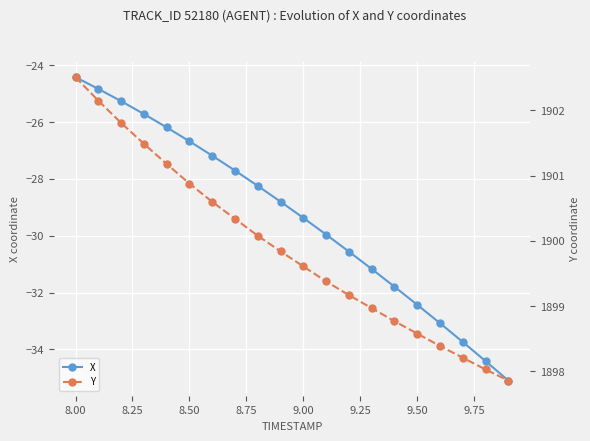

What is the difference between the second highest and second lowest values in the X series?

9.6